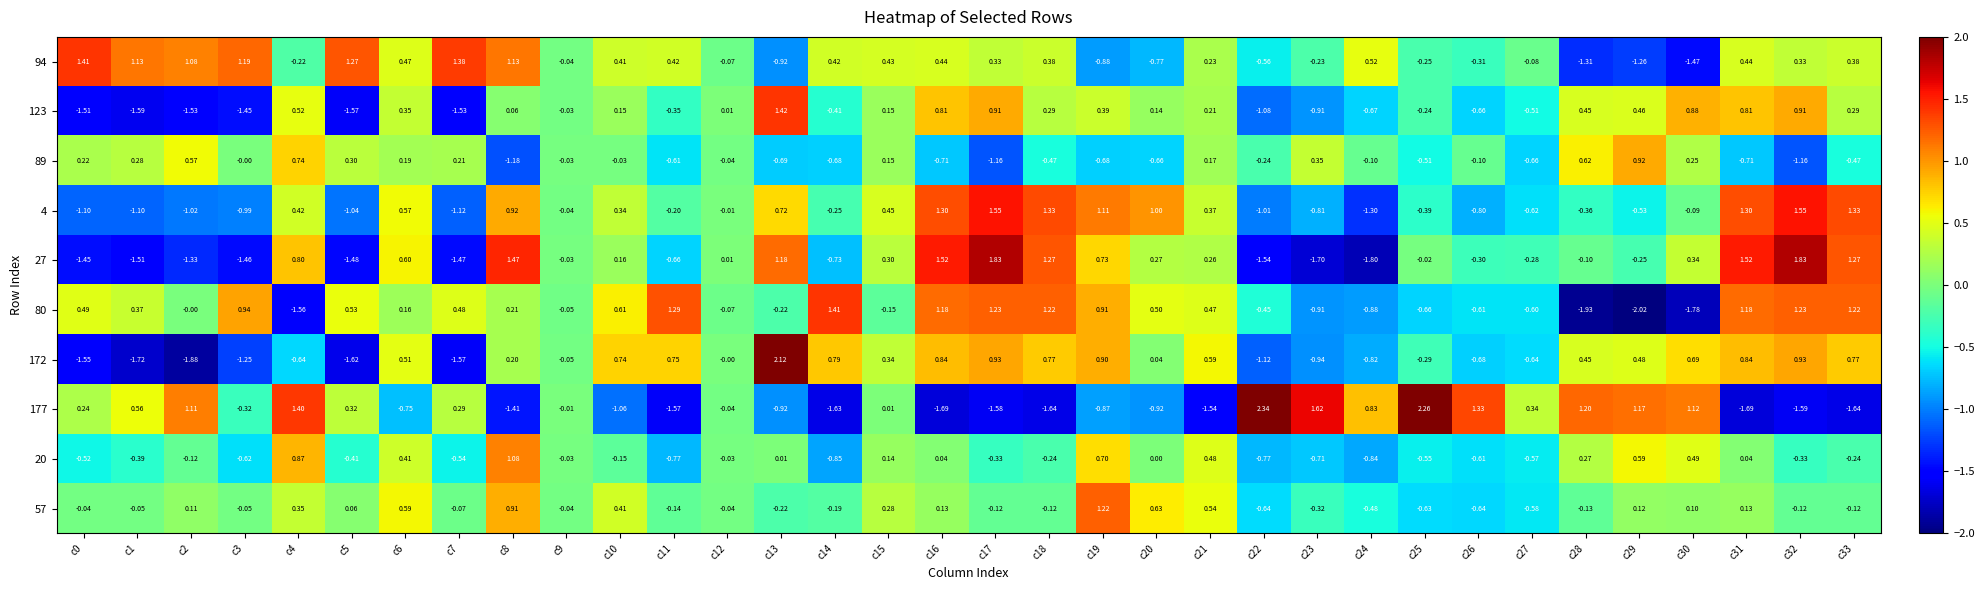

Is the value of 4 at c4 greater than the value of 57 at c0?

Yes